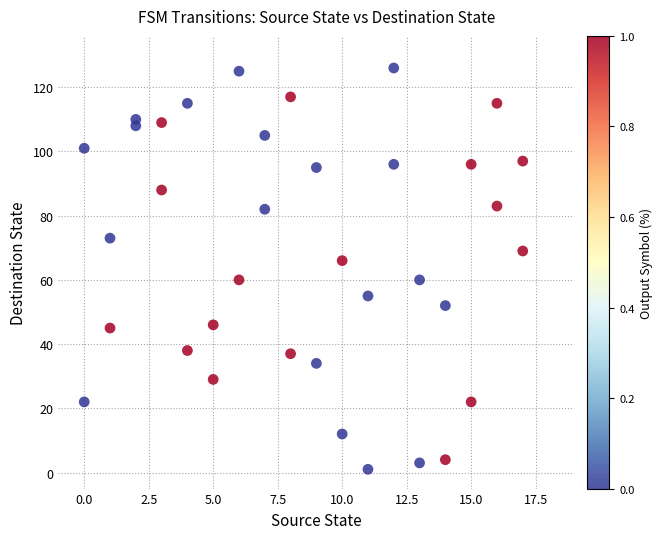

What is the range of Y values (max minus min)?

125